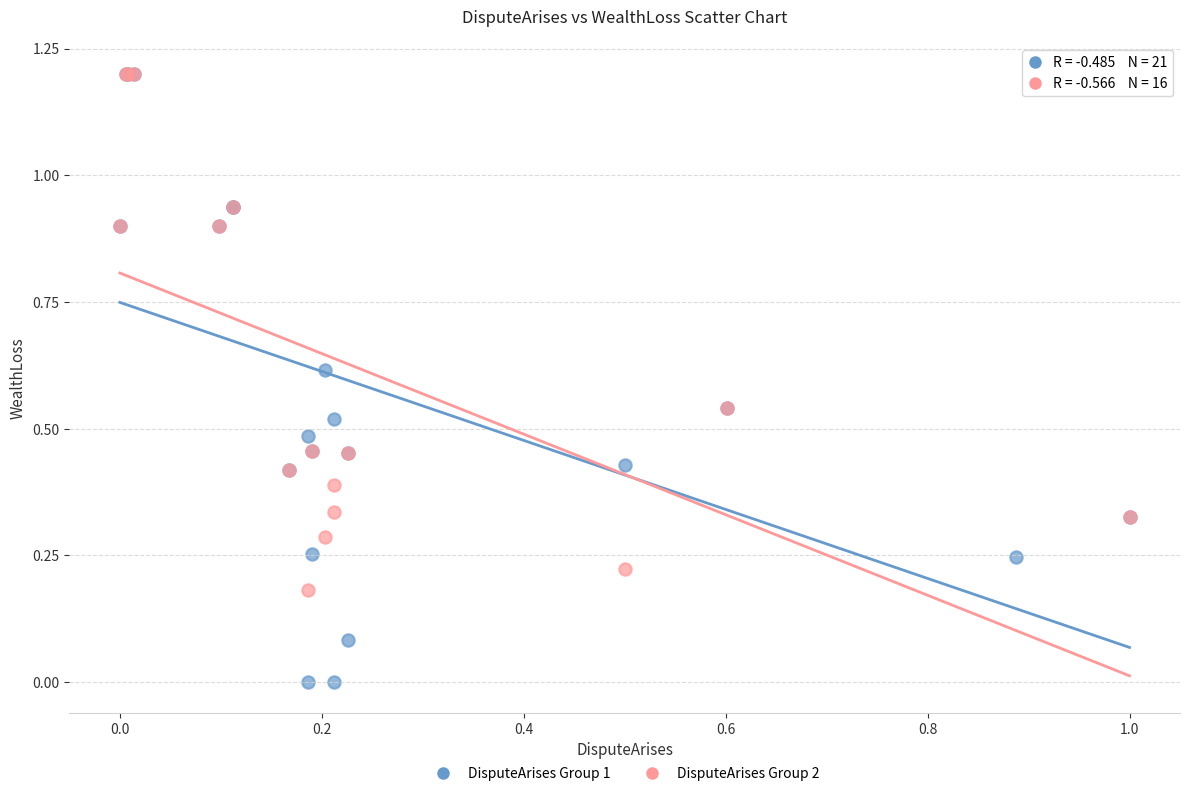

Which series has the widest spread of Y values?

DisputeArises Group 1